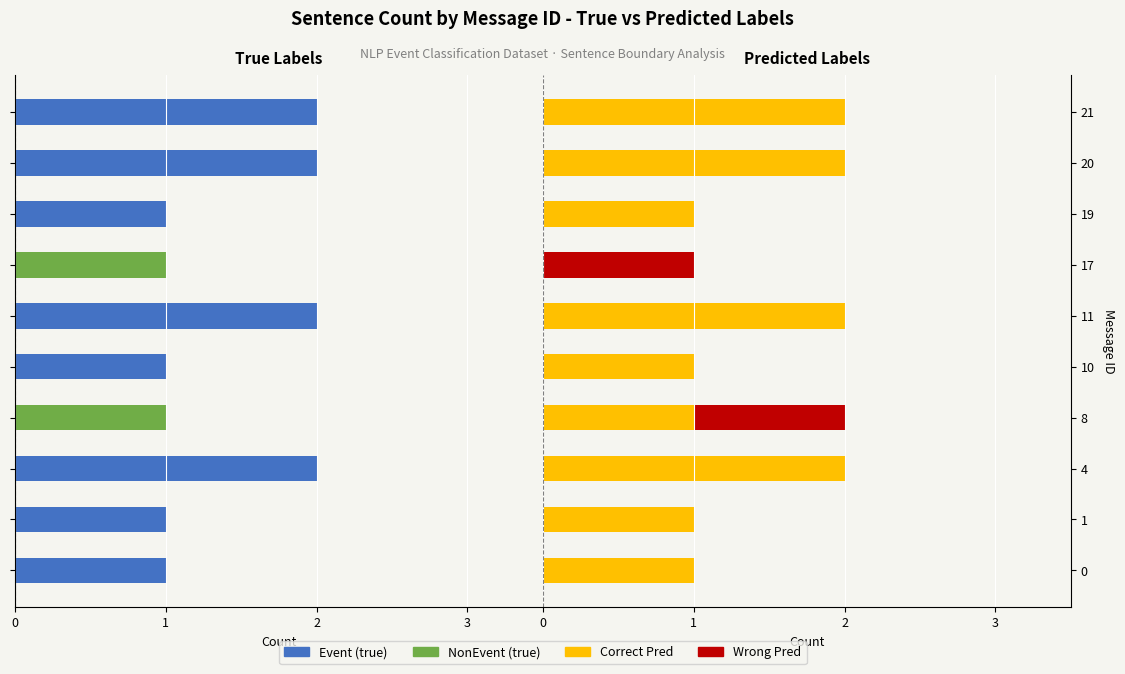

Which has a higher value, 3 or 1?

3